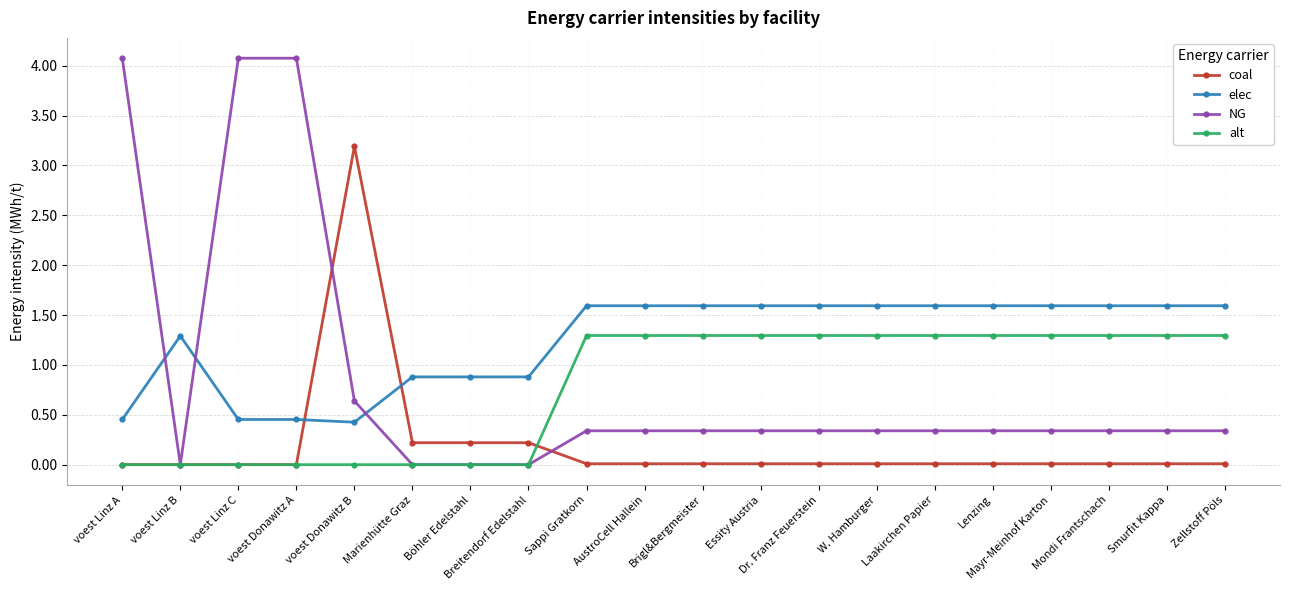

True or false: alt and elec cross at least once.

False